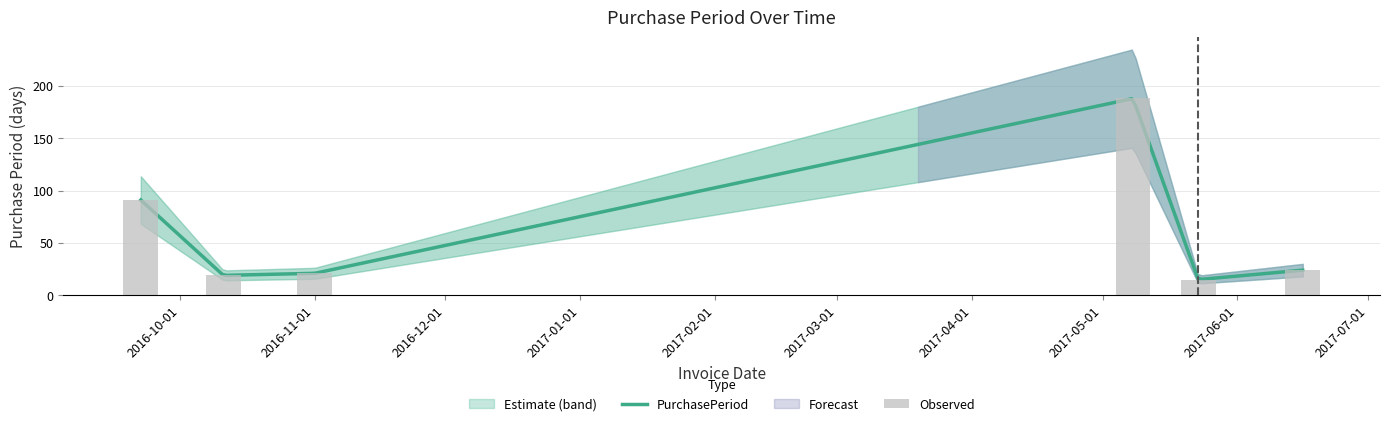

What is the ratio of the value at 2016-10-11 to the value at 2016-09-22?

0.2